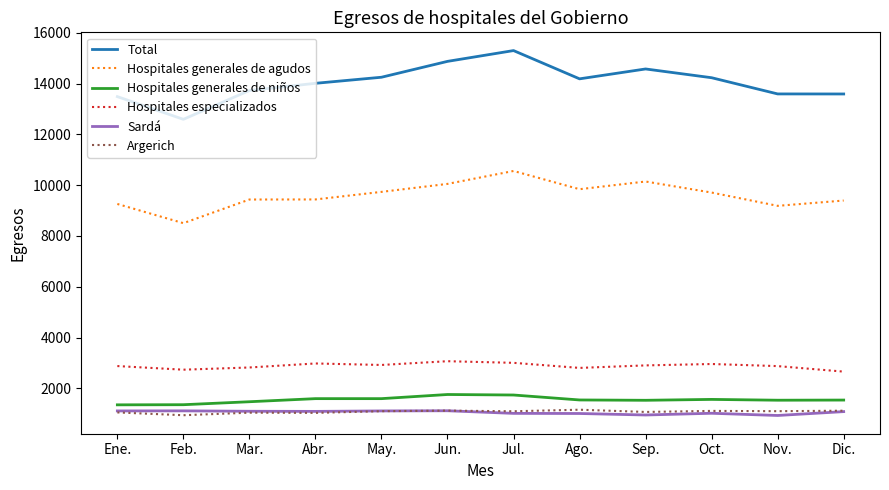

What is the highest value of the Hospitales generales de niños series?

1757